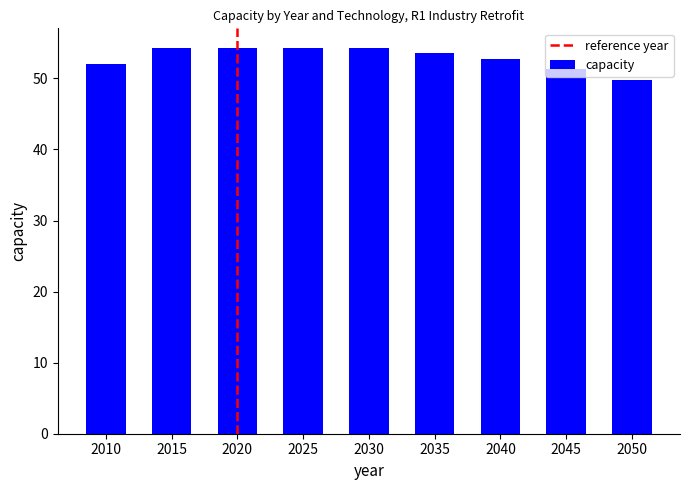

Which has a higher value, 2010 or 2025?

2025